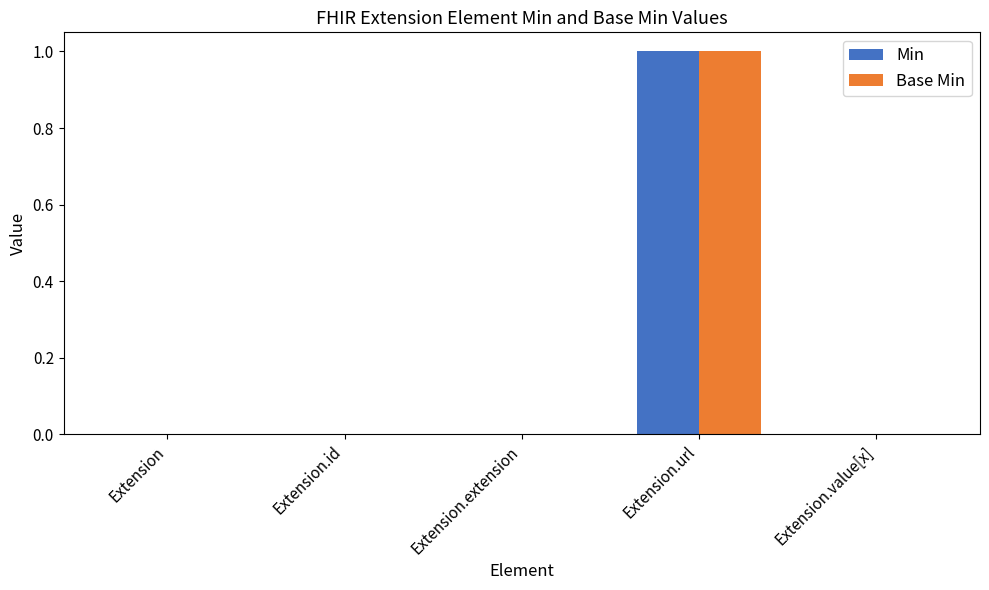

Is it true that Min equals 0 at Extension.value[x]?

True